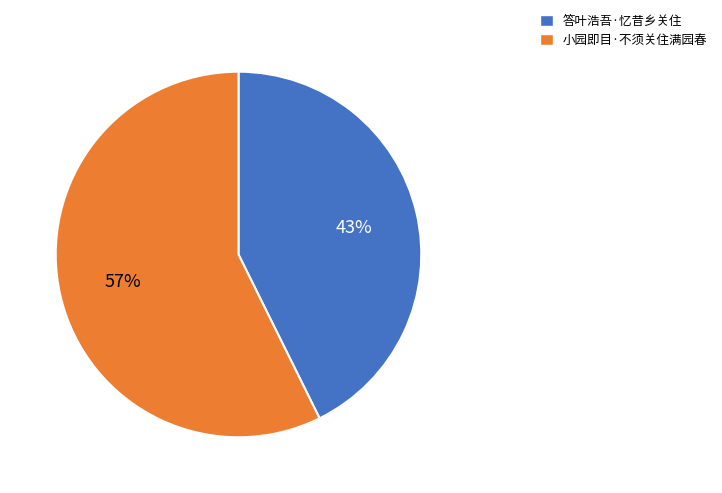

To the nearest percent, what is the average slice percentage?

50%